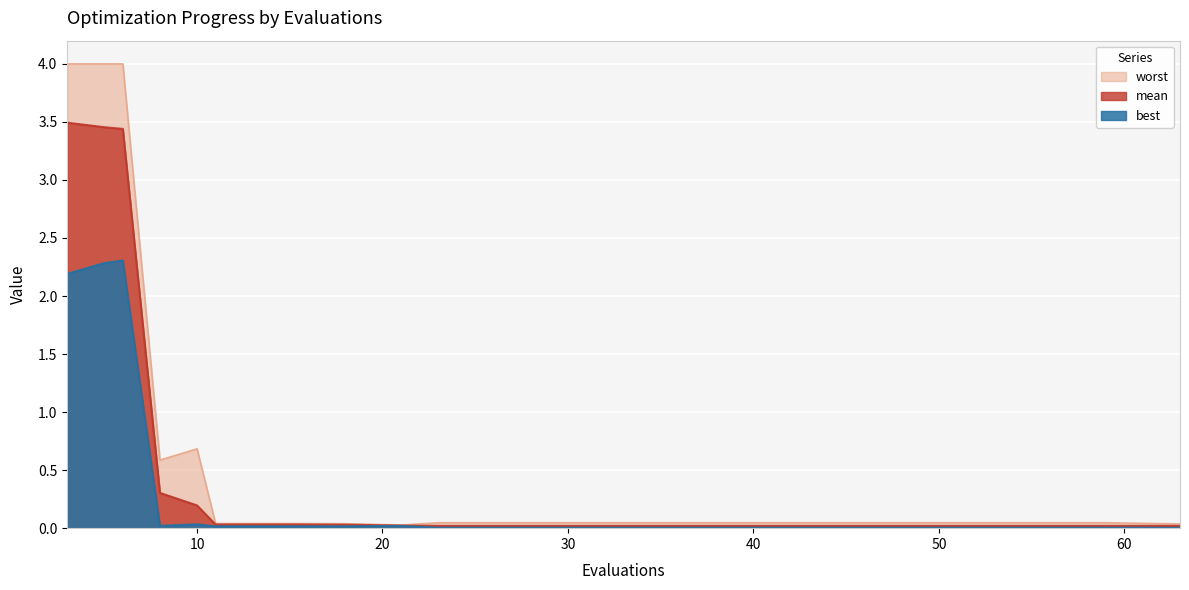

At which category is the sum across all series the highest?

6